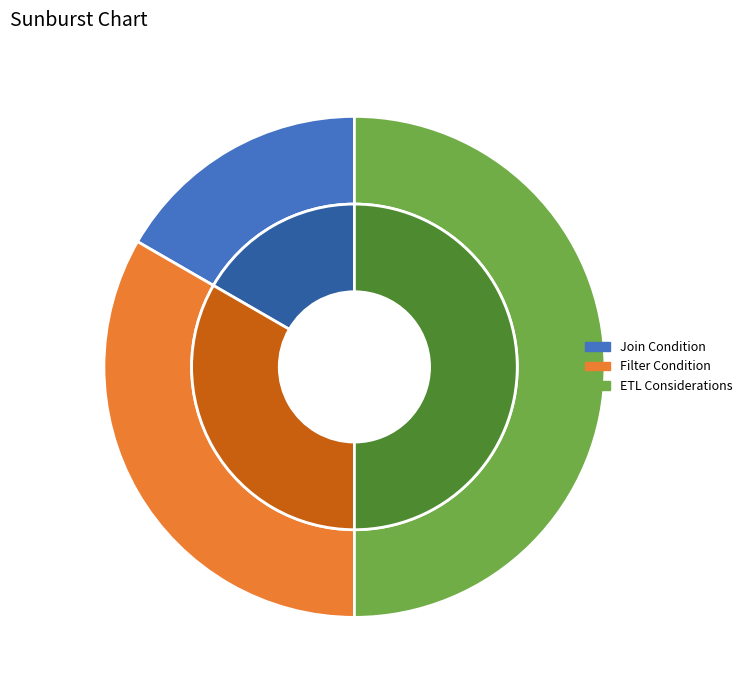

What percentage is NOT represented by Filter Condition?

66.7%